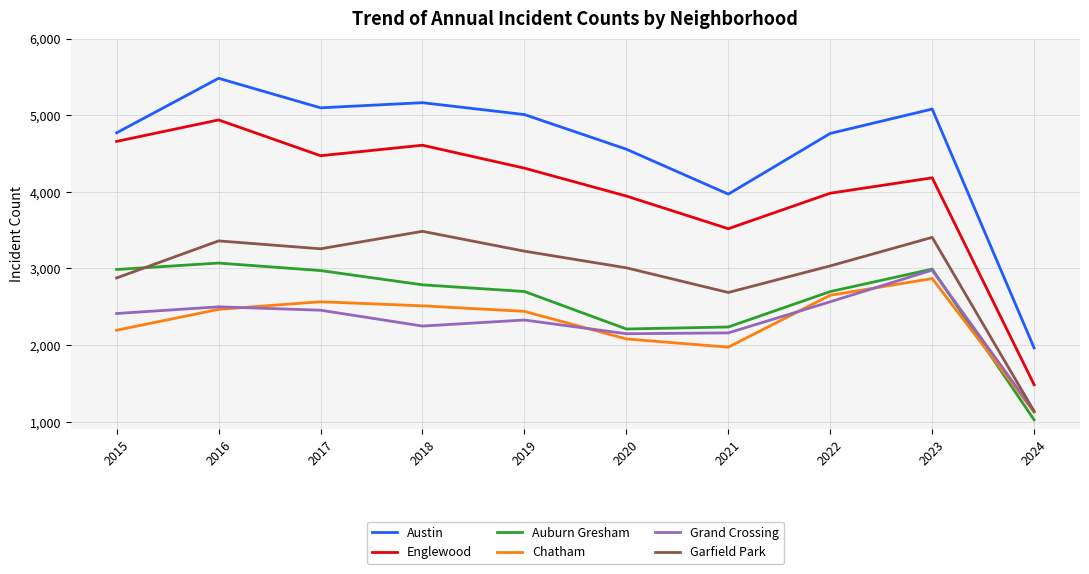

Rank the series at 2020 from highest to lowest value.

Austin, Englewood, Garfield Park, Auburn Gresham, Grand Crossing, Chatham